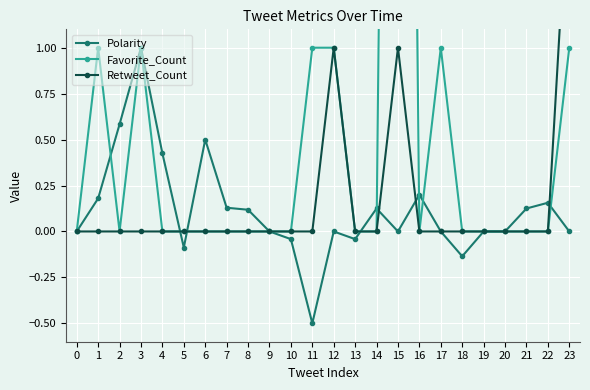

Which label corresponds to the smallest value in the chart?

11